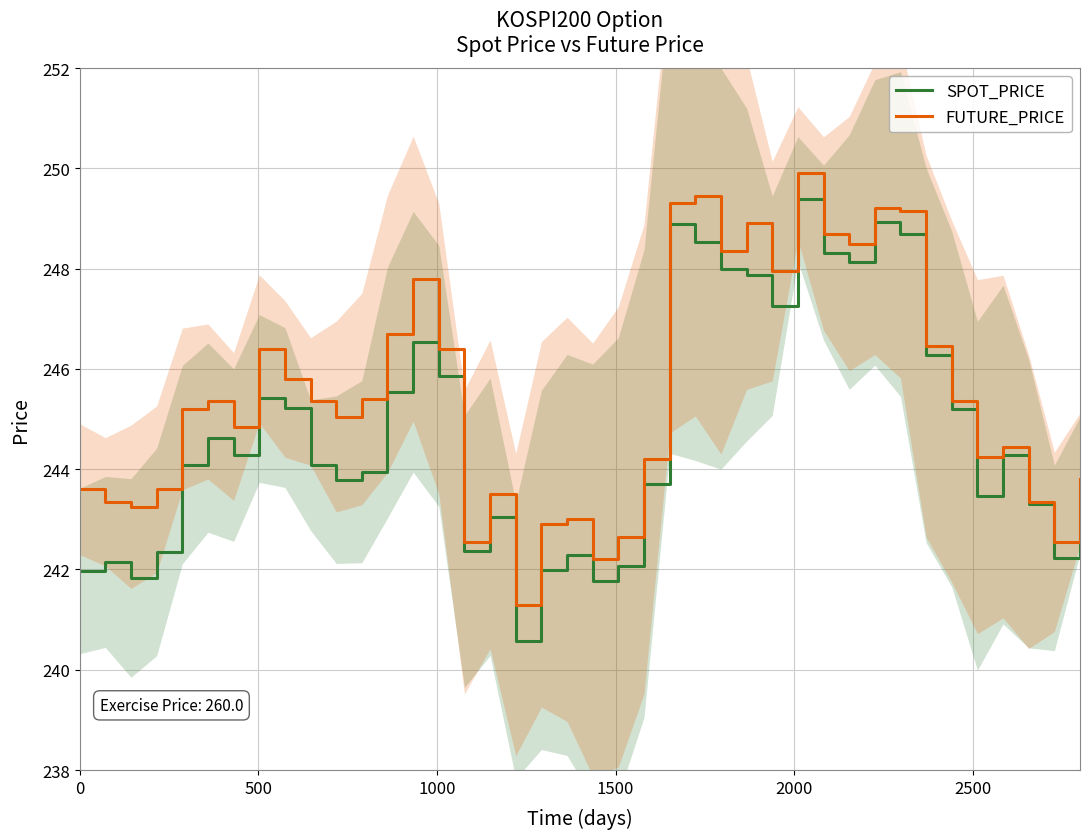

What is the highest value of the SPOT_PRICE series?

249.4